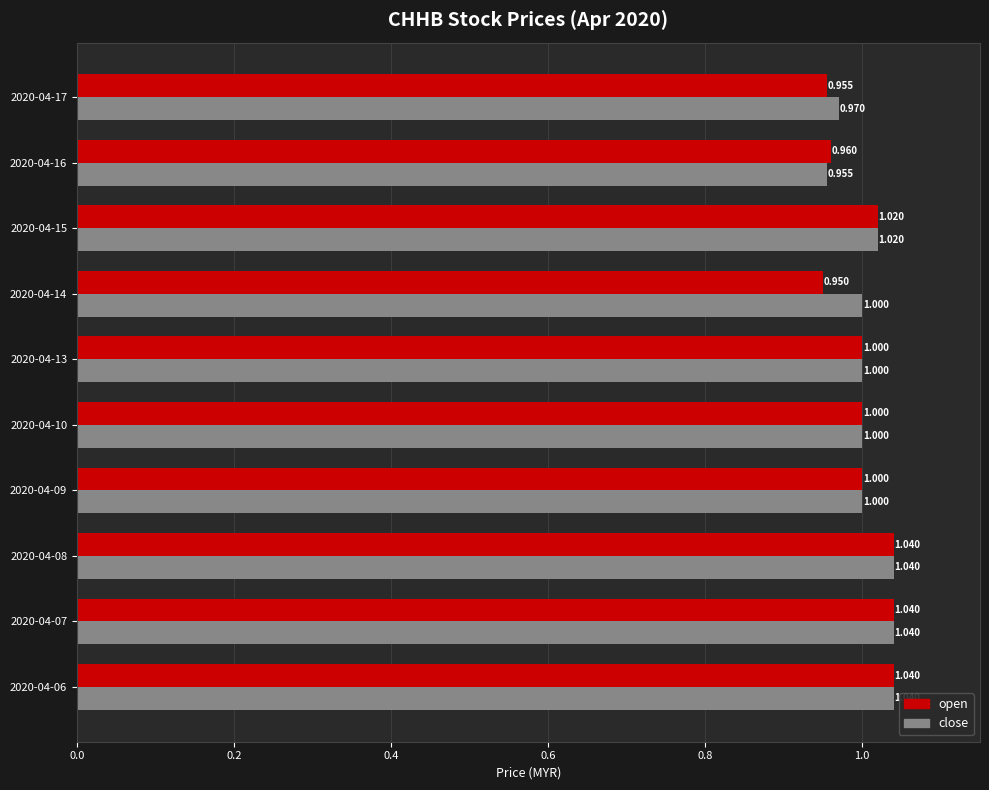

Count the open values in the range 0 to 1.

6